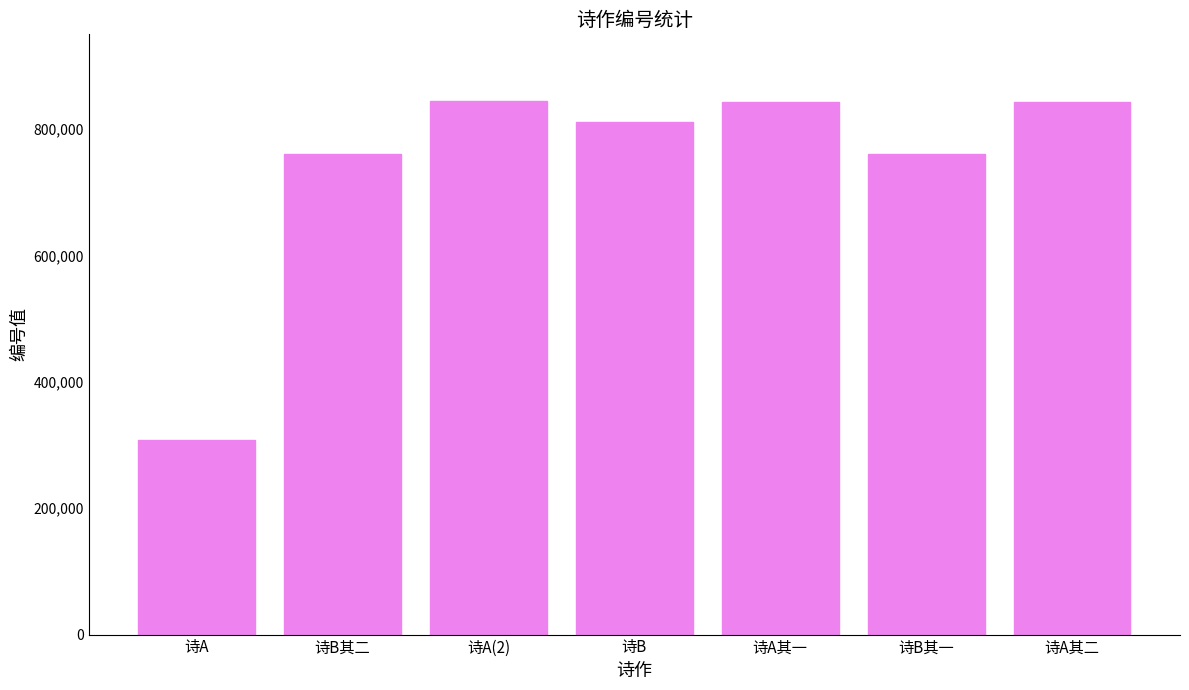

Which has a higher value, 诗B or 诗A?

诗B